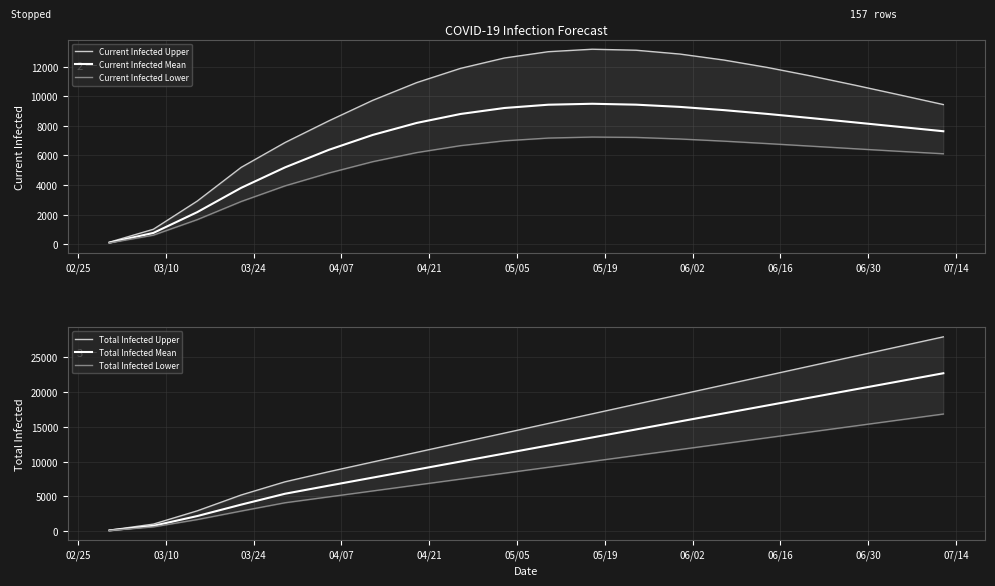

List the series in order of their peak value, highest first.

Total Infected Upper, Total Infected Mean, Total Infected Lower, Current Infected Upper, Current Infected Mean, Current Infected Lower